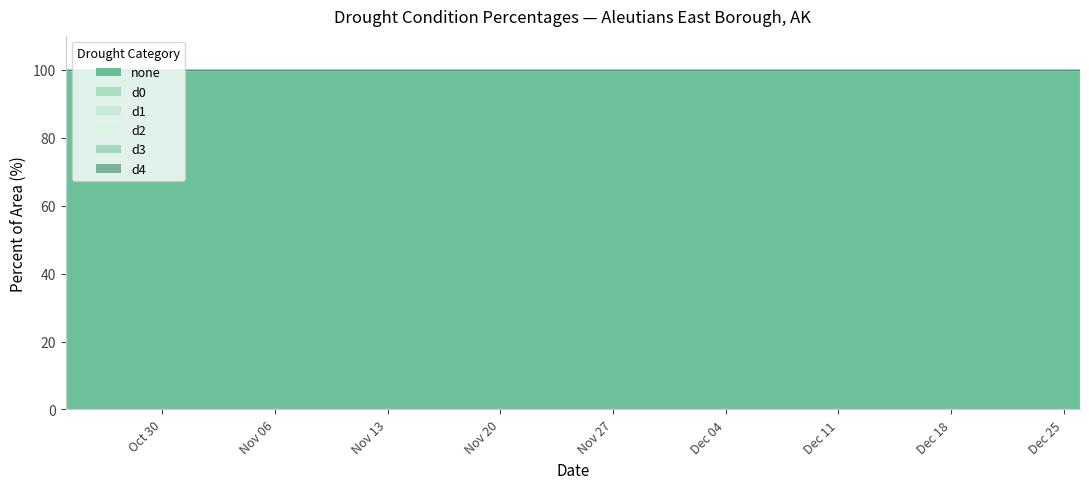

Reading right to left, what are all the values shown in this chart?

none: 100	100	100	100	100	100	100	100	100	100
d0: 0	0	0	0	0	0	0	0	0	0
d1: 0	0	0	0	0	0	0	0	0	0
d2: 0	0	0	0	0	0	0	0	0	0
d3: 0	0	0	0	0	0	0	0	0	0
d4: 0	0	0	0	0	0	0	0	0	0